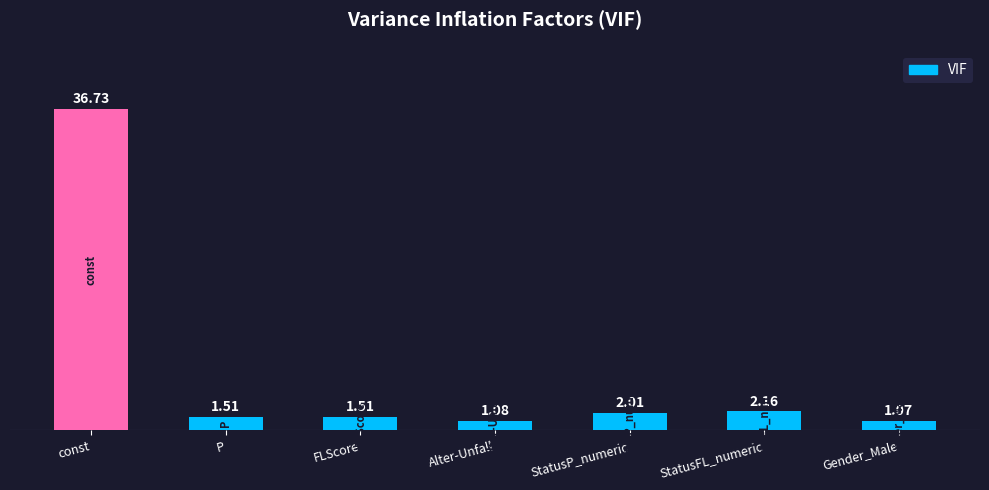

Are the bars grouped side by side (vs. stacked)?

No